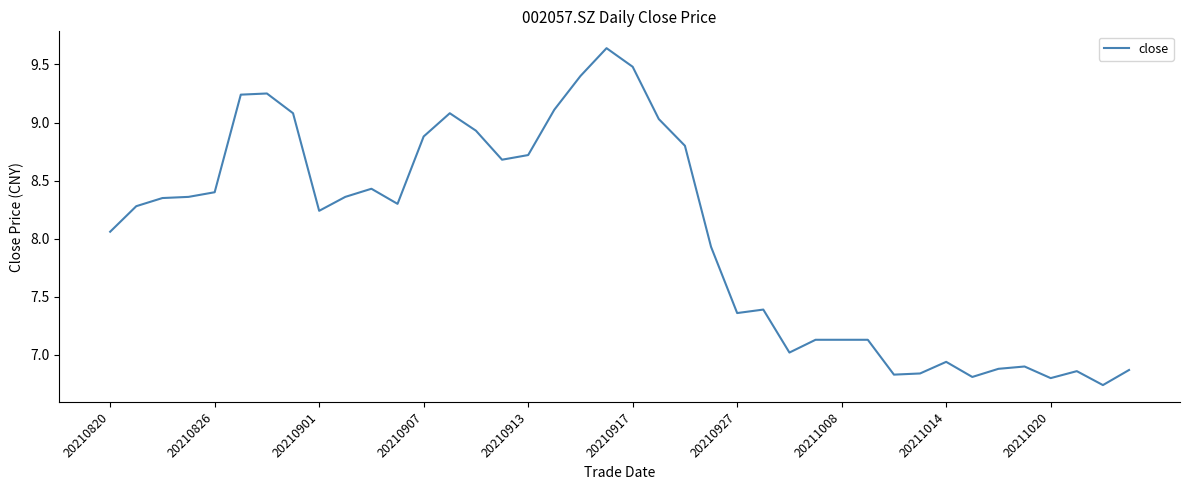

Does the chart display data point markers on the line(s)?

No